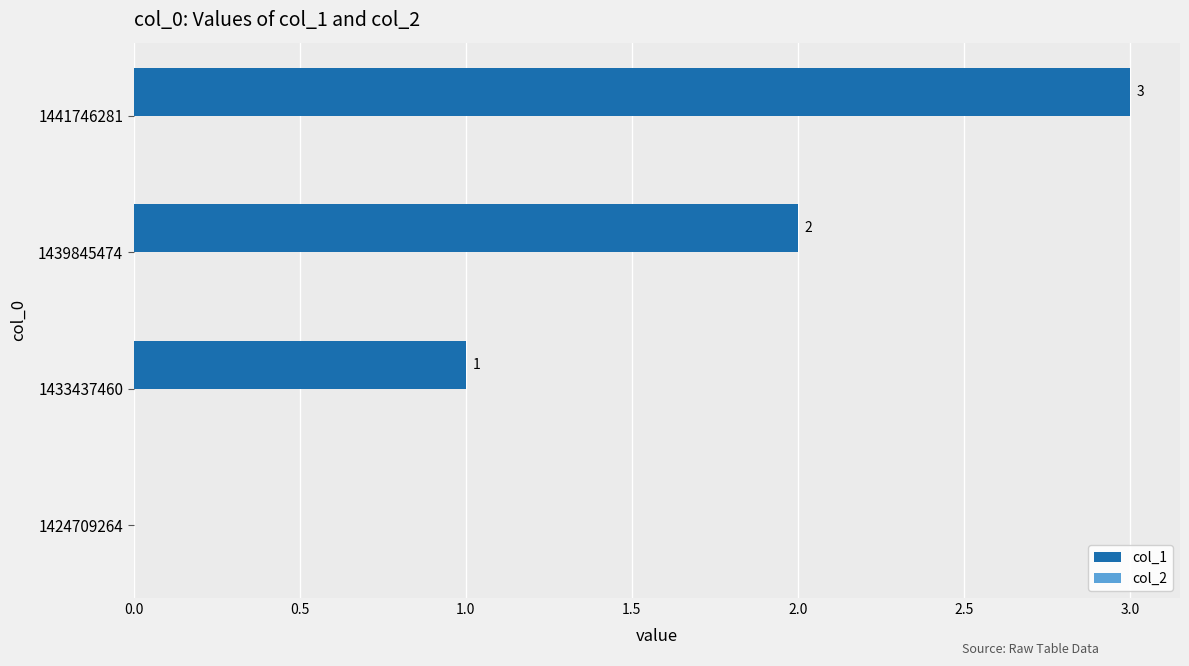

True or false: the data shows 2 at 1439845474.

True